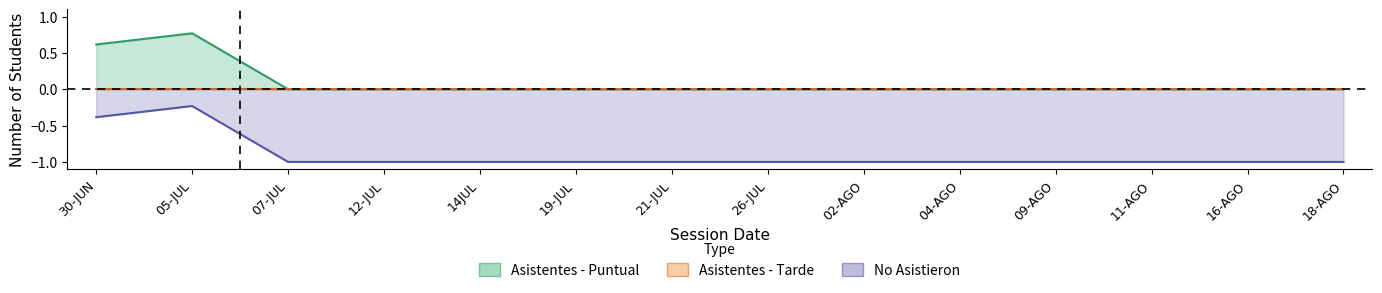

What is the difference between the maximum and minimum values in the Asistentes - Puntual series?

0.8